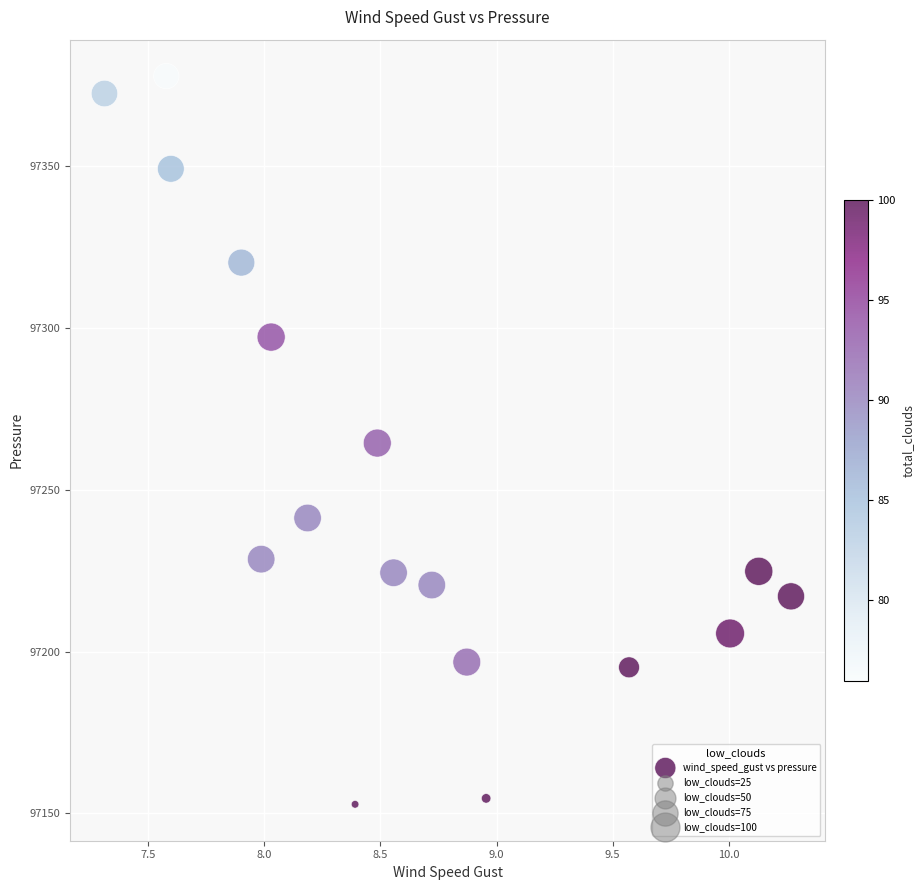

What is the range of Y values (max minus min)?

225.2